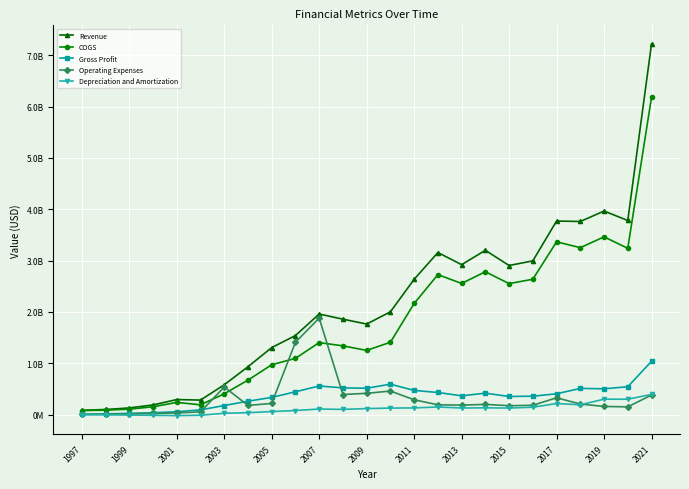

What are all the series names shown in the legend?

Revenue, COGS, Gross Profit, Operating Expenses, Depreciation and Amortization